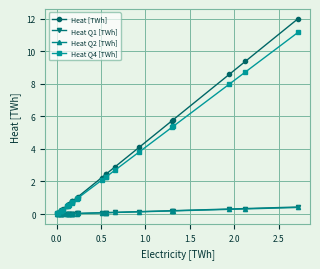

Which series has the widest spread of values?

Heat [TWh]